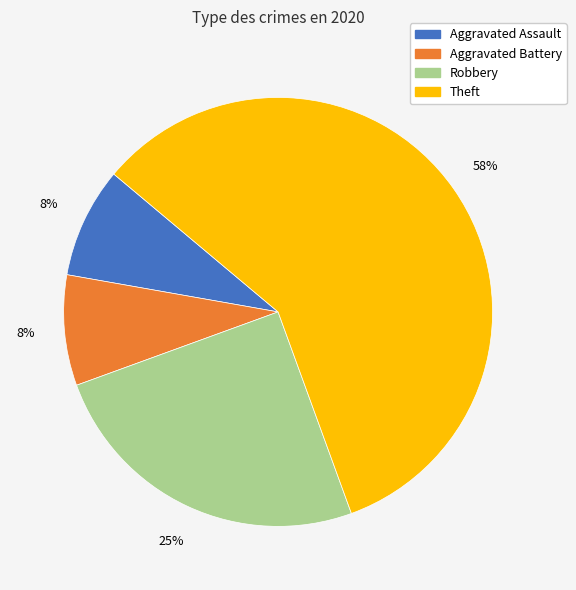

True or false: Robbery accounts for 11% of the total.

False